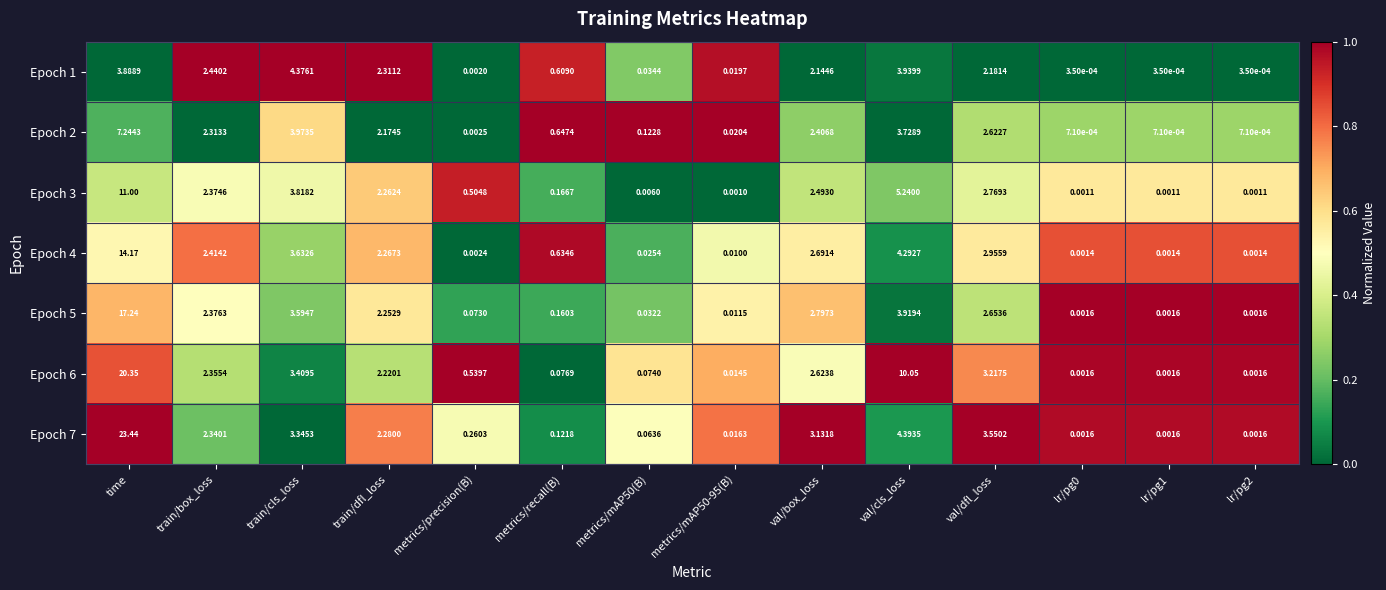

At which category does the chart reach its peak across all series?

time